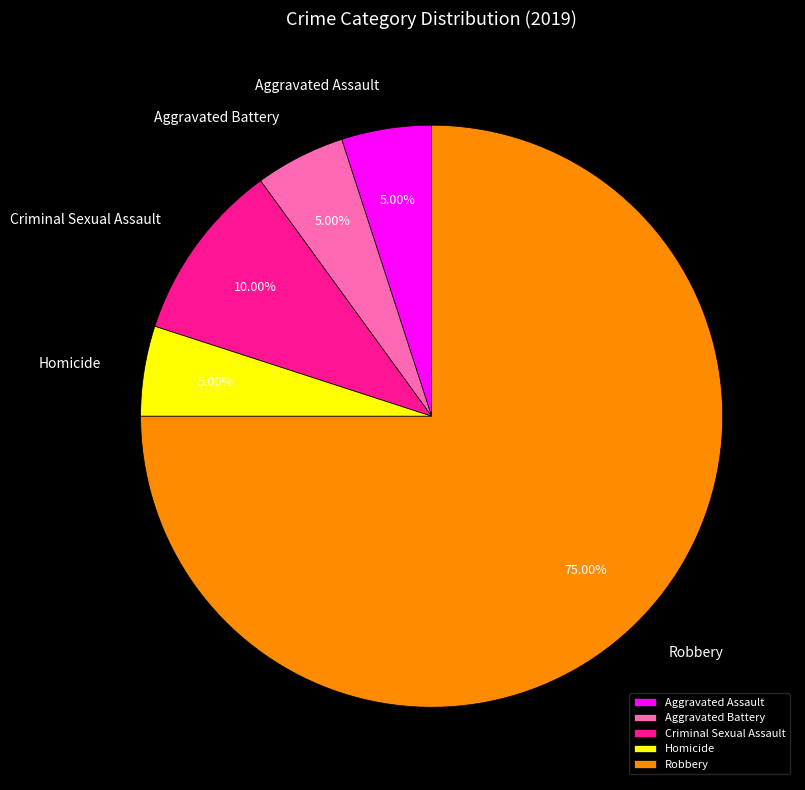

To the nearest percent, what percentage of the pie is Aggravated Battery?

5%